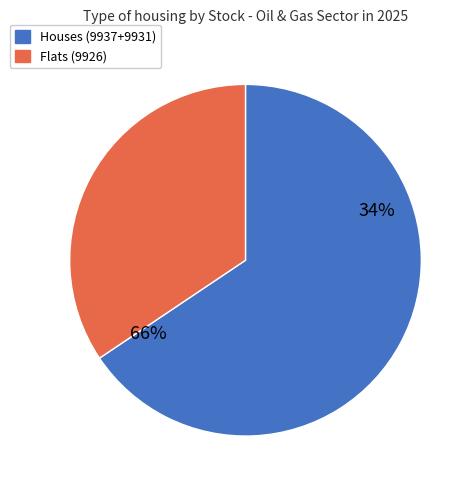

To the nearest percent, what portion does 9937 represent?

42%